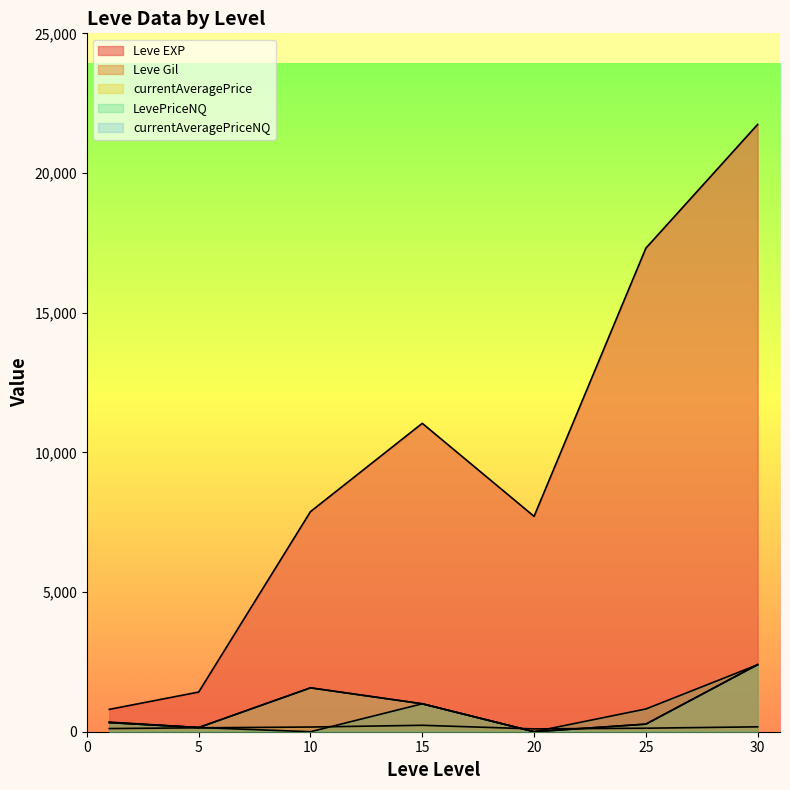

Rank the series at 15 from lowest to highest value.

Leve Gil, currentAveragePrice, LevePriceNQ, currentAveragePriceNQ, Leve EXP